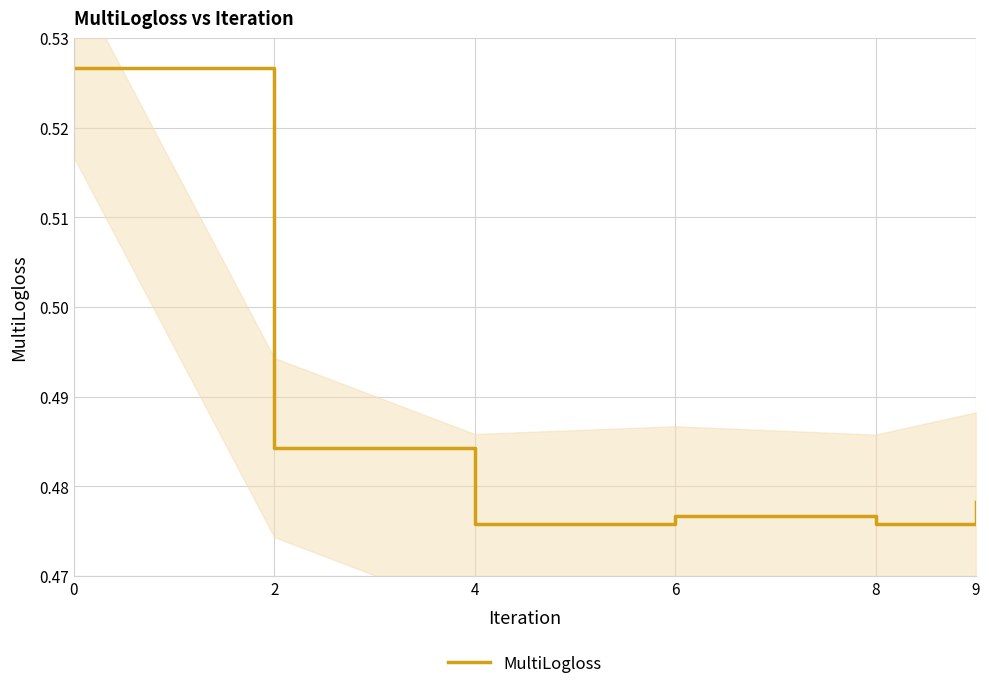

What is the value of the 3rd point from the left?

0.5